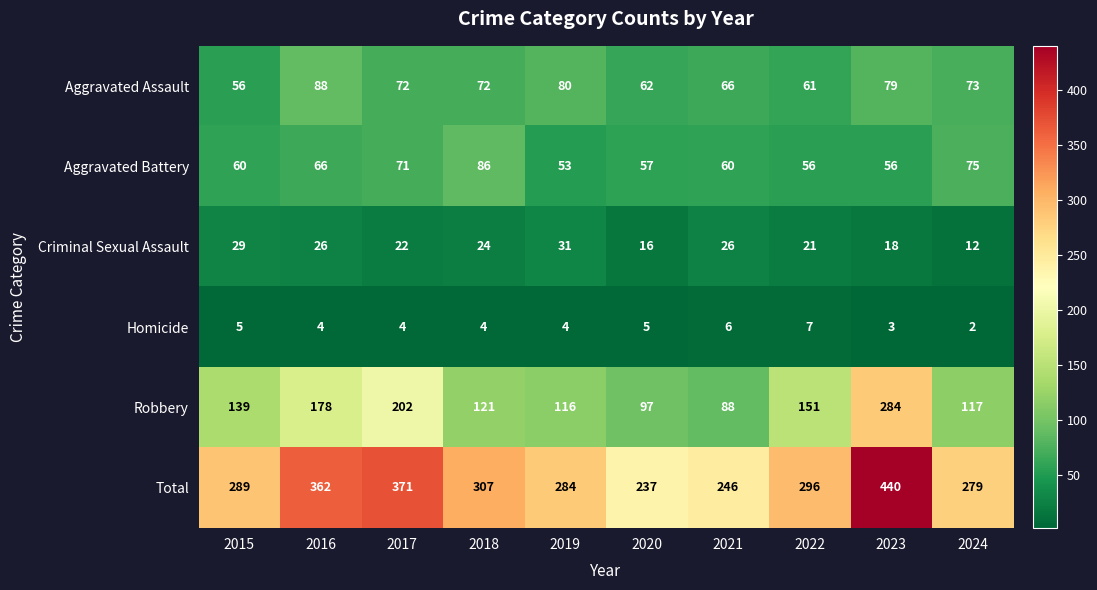

What is the difference between the maximum and minimum values in the Aggravated Assault series?

32